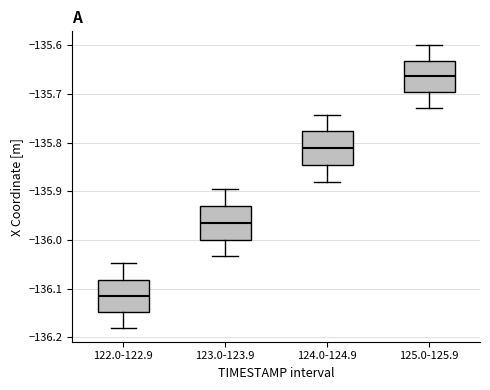

Which box has the lowest median line?

122.0-122.9